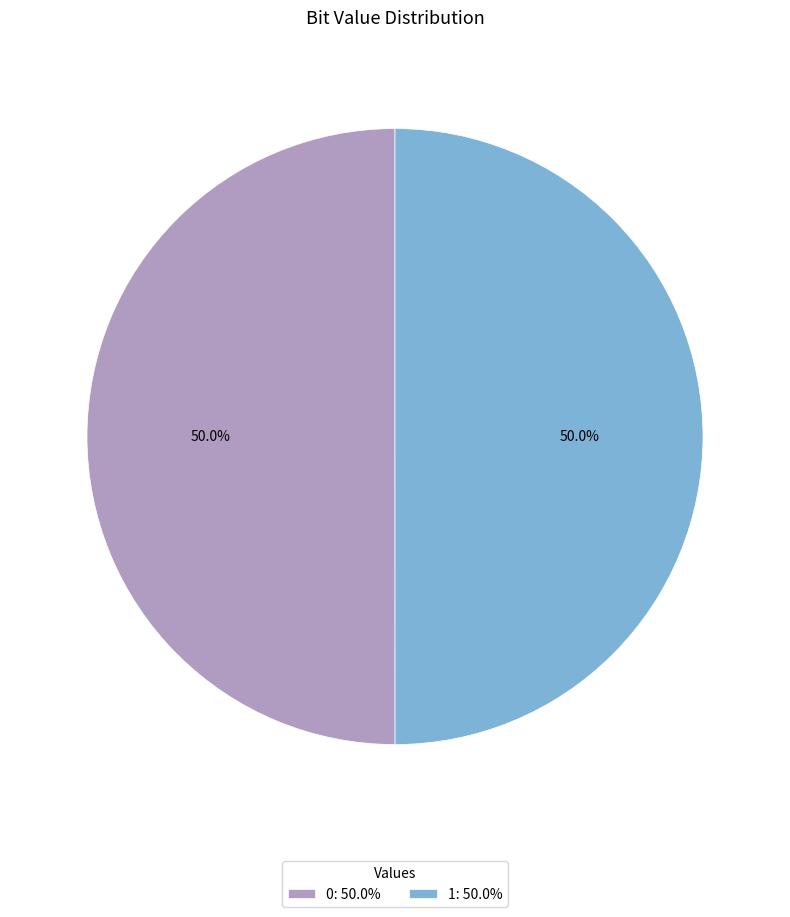

Is it true that 1 is 58% of the pie?

False